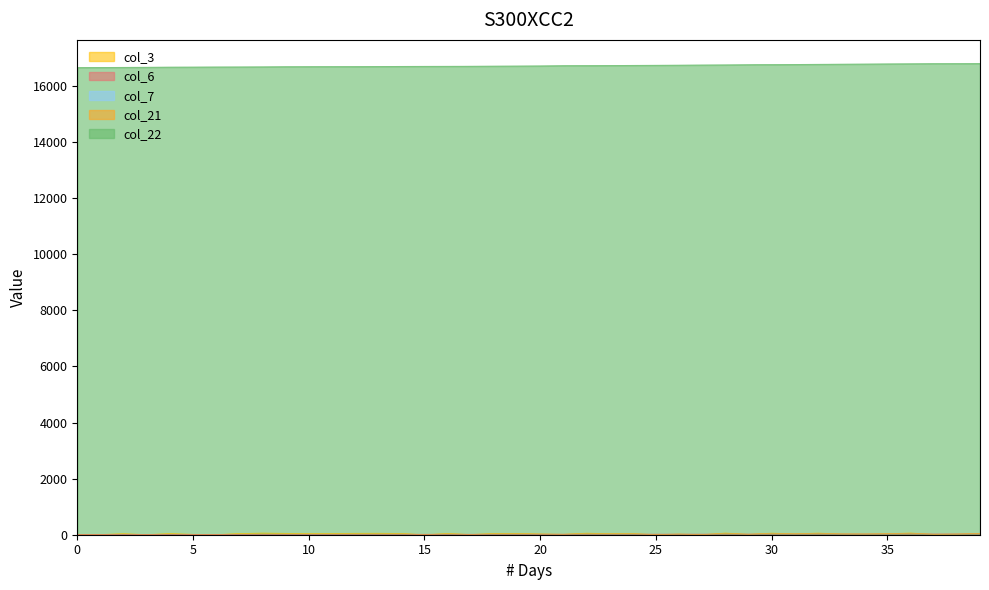

How many lines are shown in the chart?

5